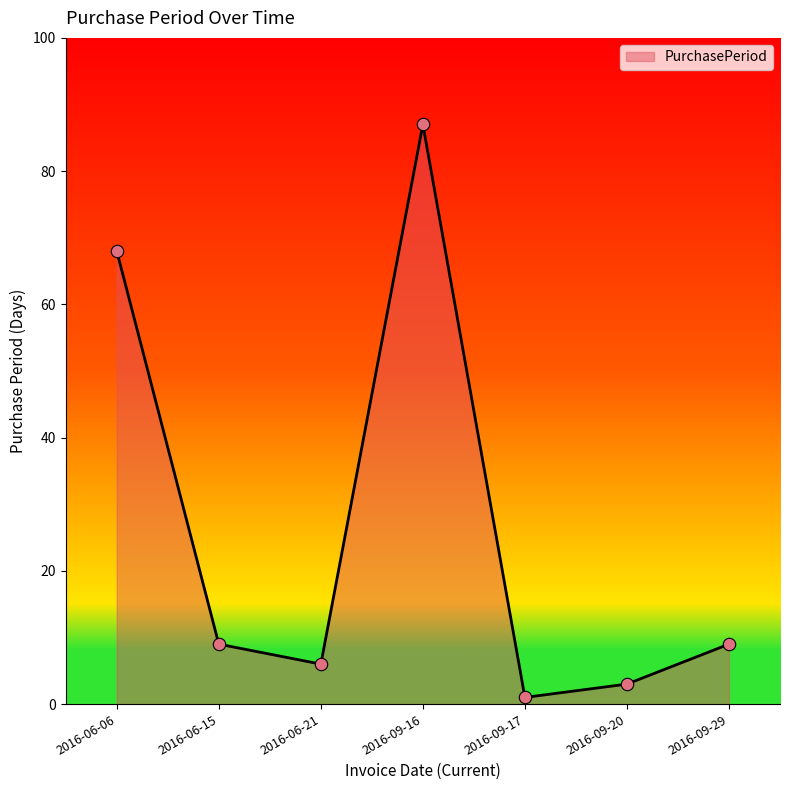

Between 2016-06-21 and 2016-09-29, which is larger?

2016-09-29